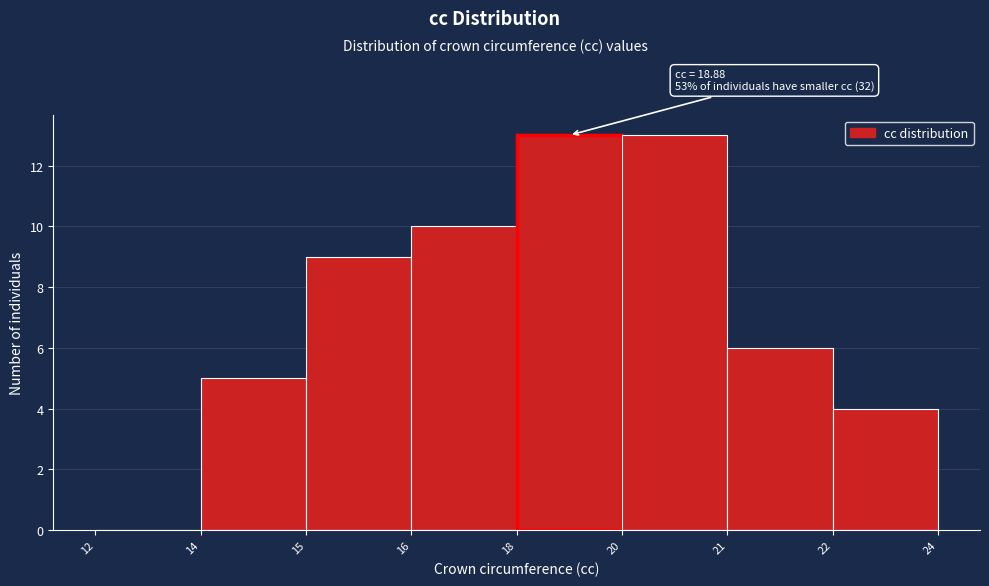

Reading left to right, transcribe all the data shown in this chart.

12=0	14=5	15=9	16=10	18=13	20=13	21=6	22=4